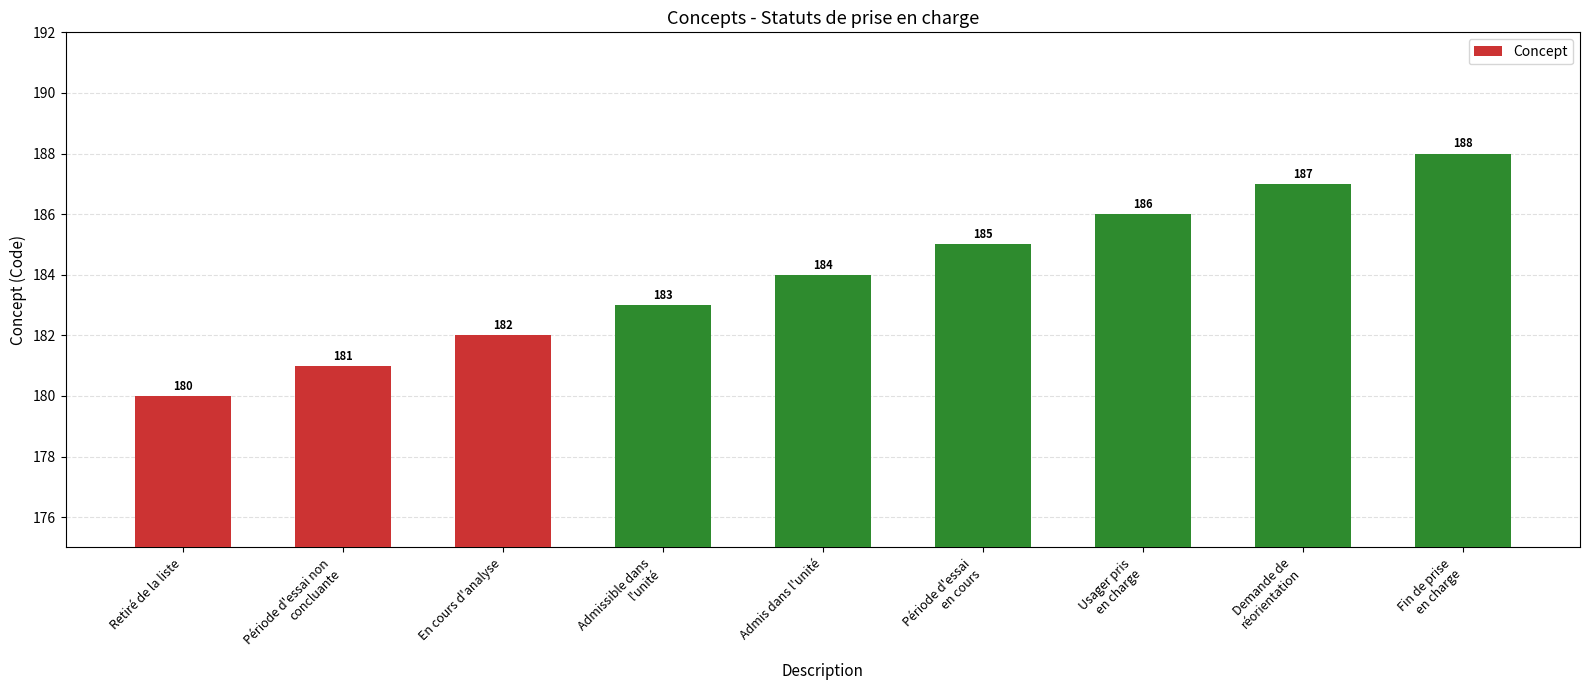

Rank the categories by value from highest to lowest.

Fin de prise
en charge, Demande de
réorientation, Usager pris
en charge, Période d'essai
en cours, Admis dans l'unité, Admissible dans
l'unité, En cours d'analyse, Période d'essai non
concluante, Retiré de la liste